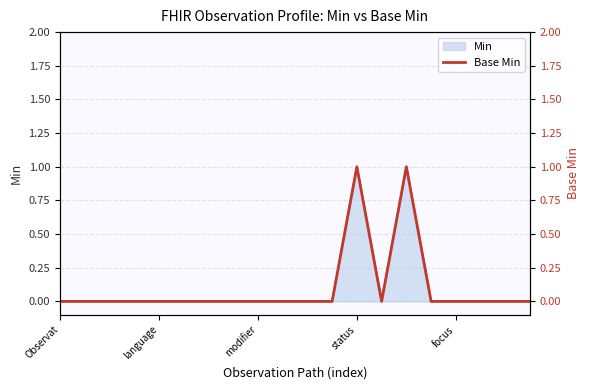

The Min series shows 0 at modifier. True or false?

True